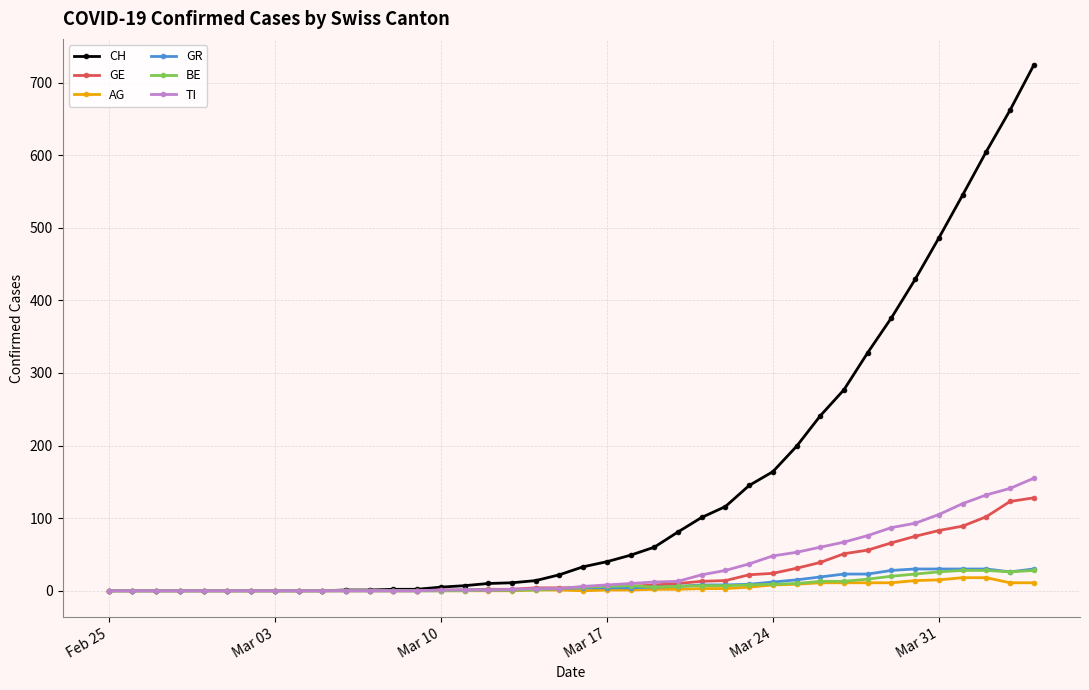

Which series has the largest range (max minus min)?

CH